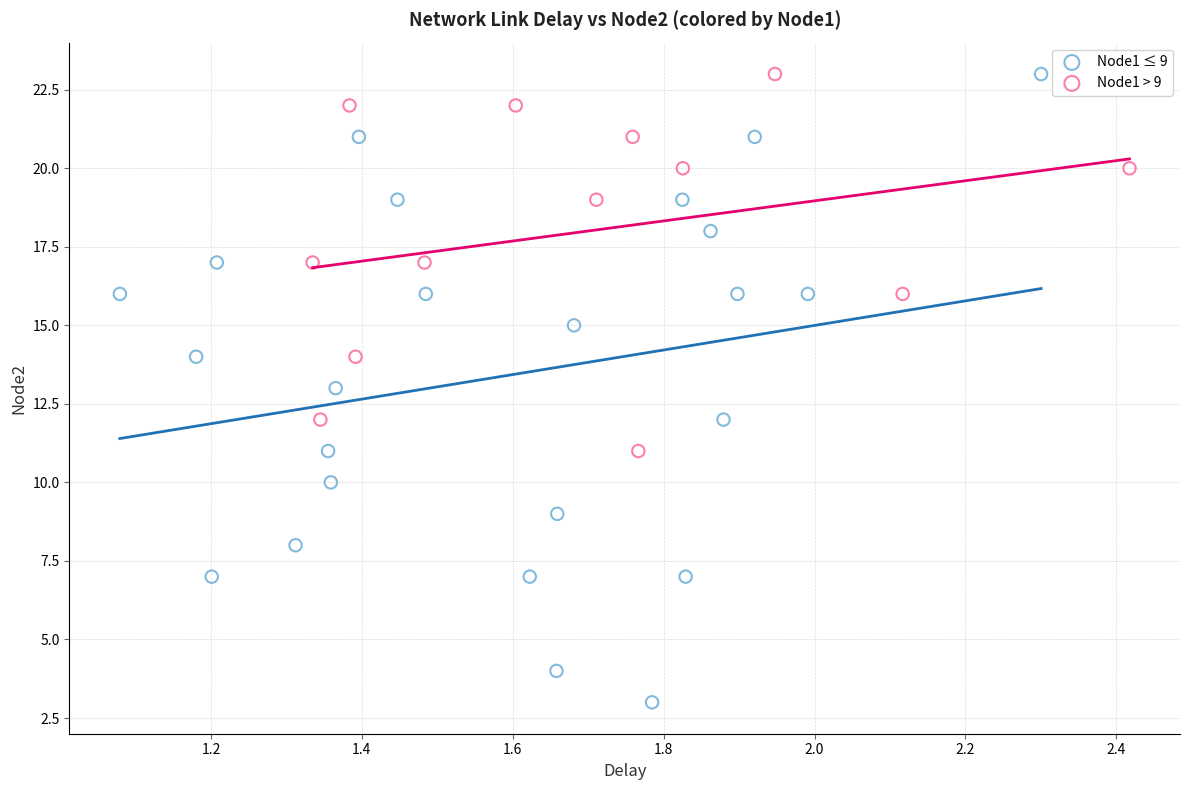

What are all the series names shown in the legend?

Node1 ≤ 9, Node1 > 9